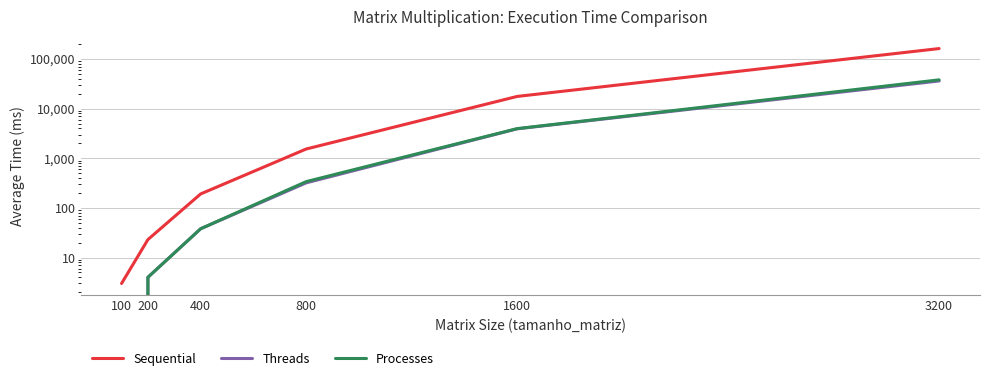

At 1600, list the series in order from largest to smallest.

Sequential, Processes, Threads